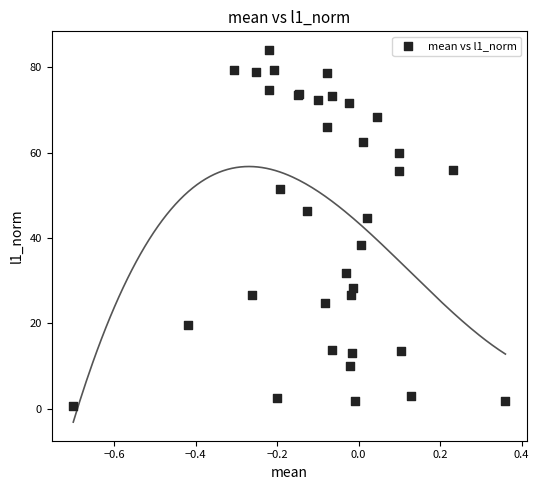

What Y value in the scatter plot is closest to 42?

44.6